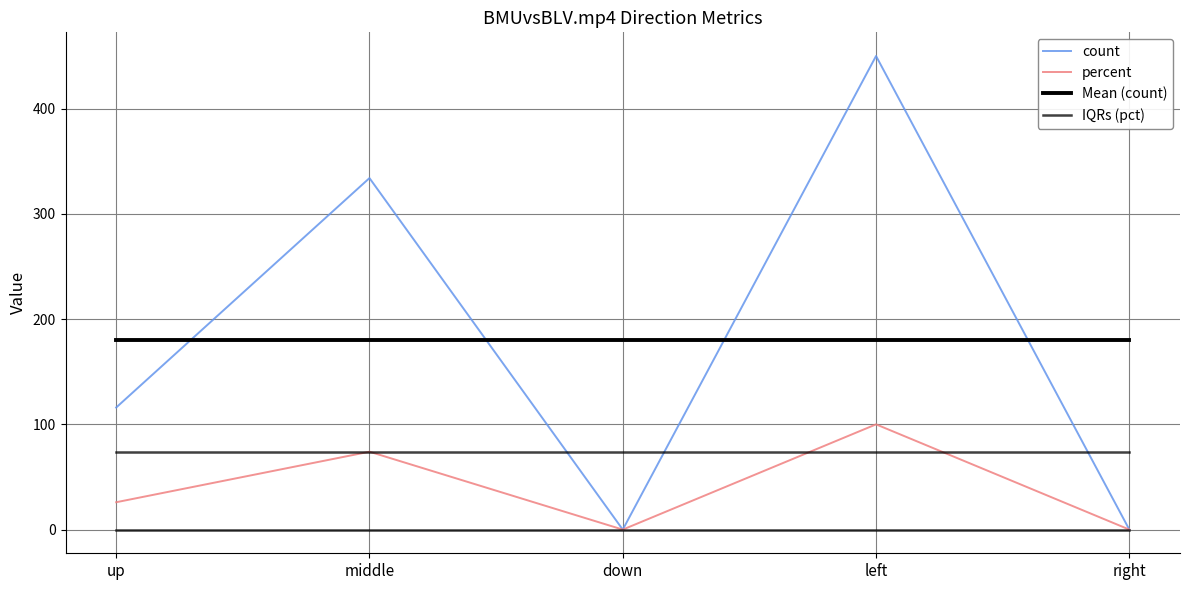

Does the chart display data point markers on the line(s)?

No